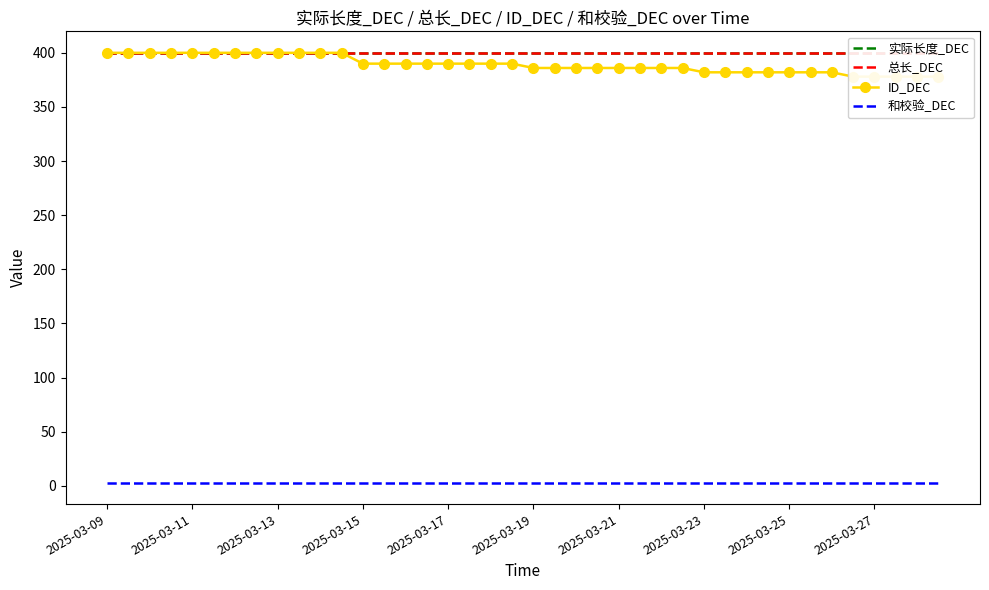

True or false: ID_DEC and 实际长度_DEC intersect in this chart.

False